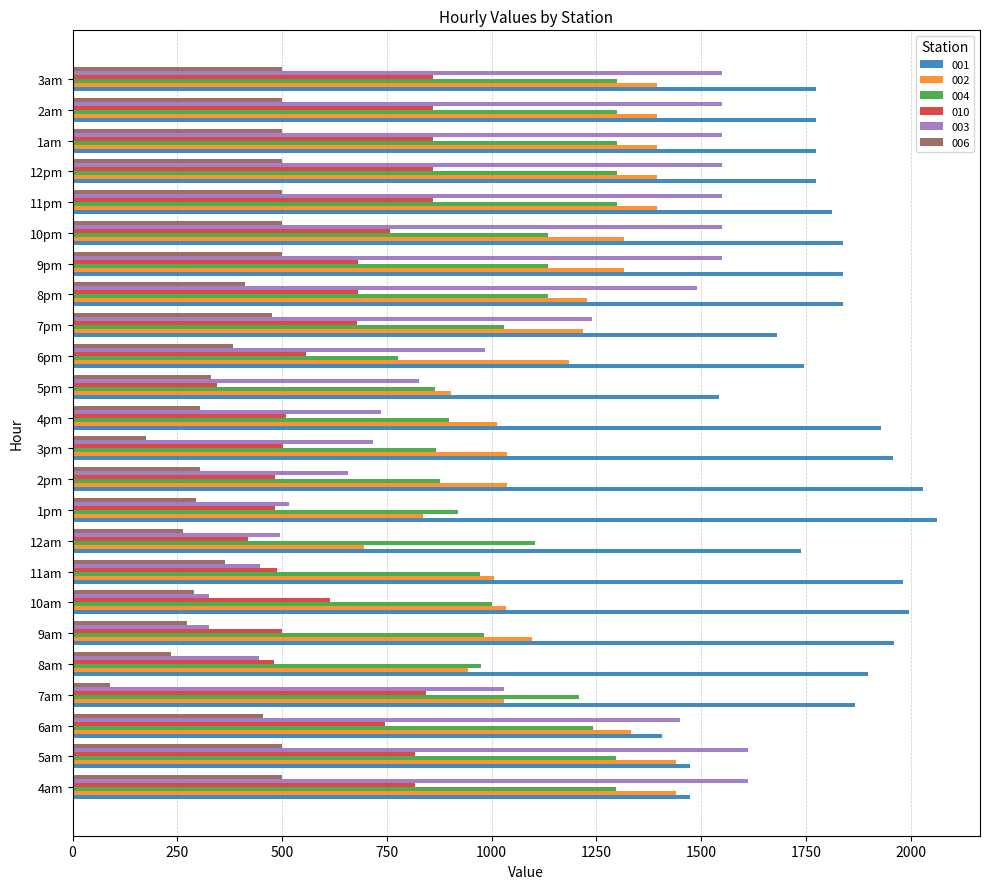

Read the 010 value at 3am.

859.5